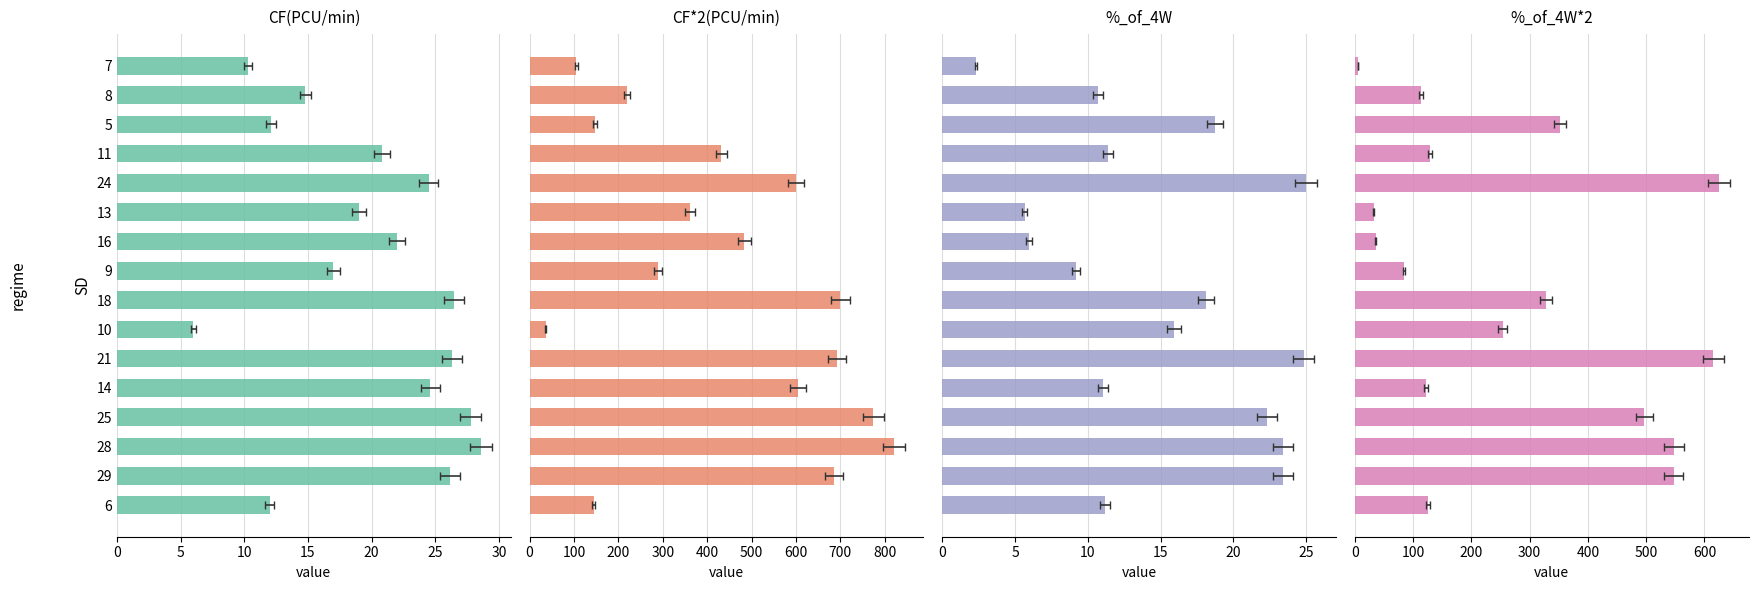

How many bars are there in total?

64